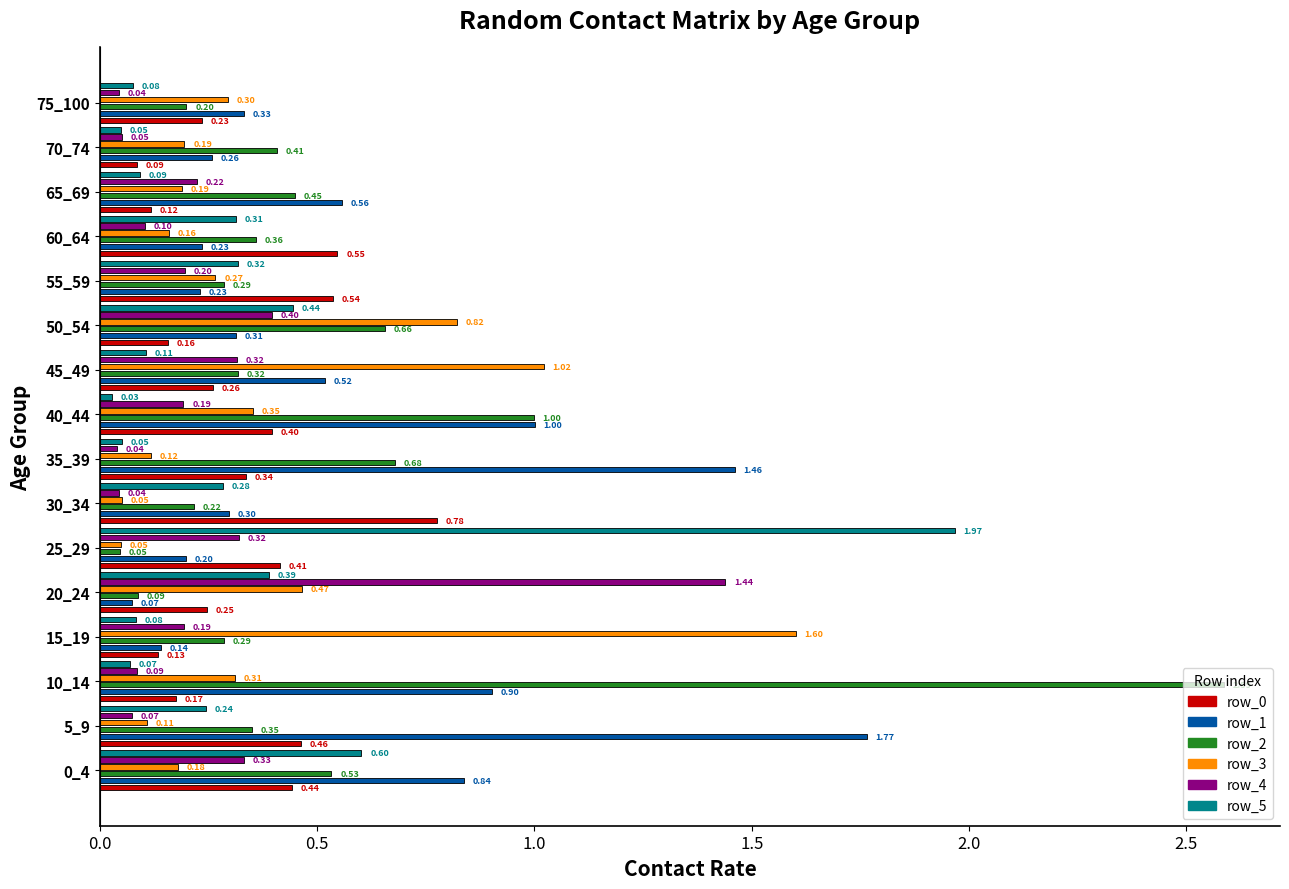

What is the total value across all series at 10_14?

4.1